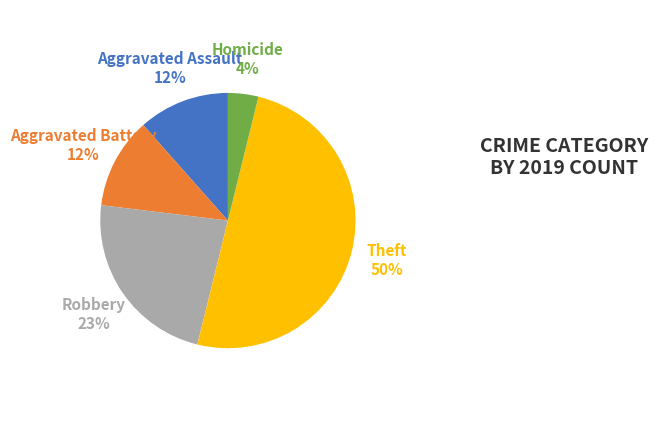

To the nearest percent, what is the difference between the Theft and Aggravated Assault slice percentages?

38%